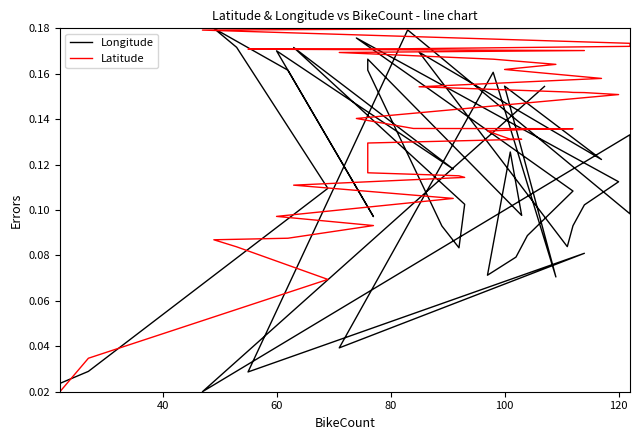

Is it true that Longitude equals 0.0 at 25?

False